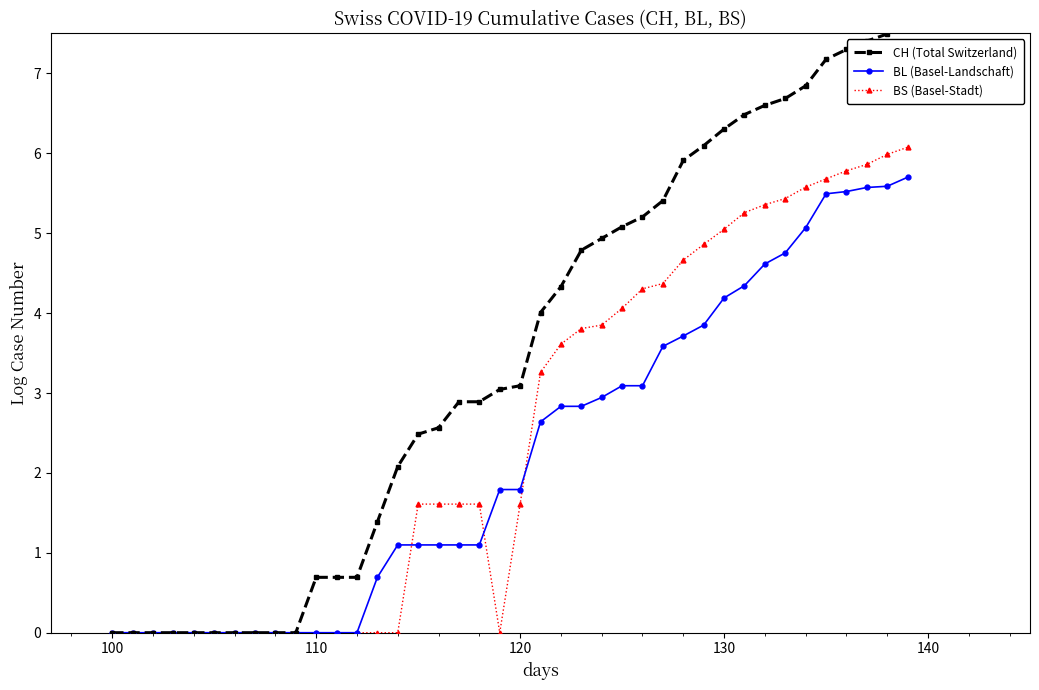

At which label does BL (Basel-Landschaft) reach its minimum?

100